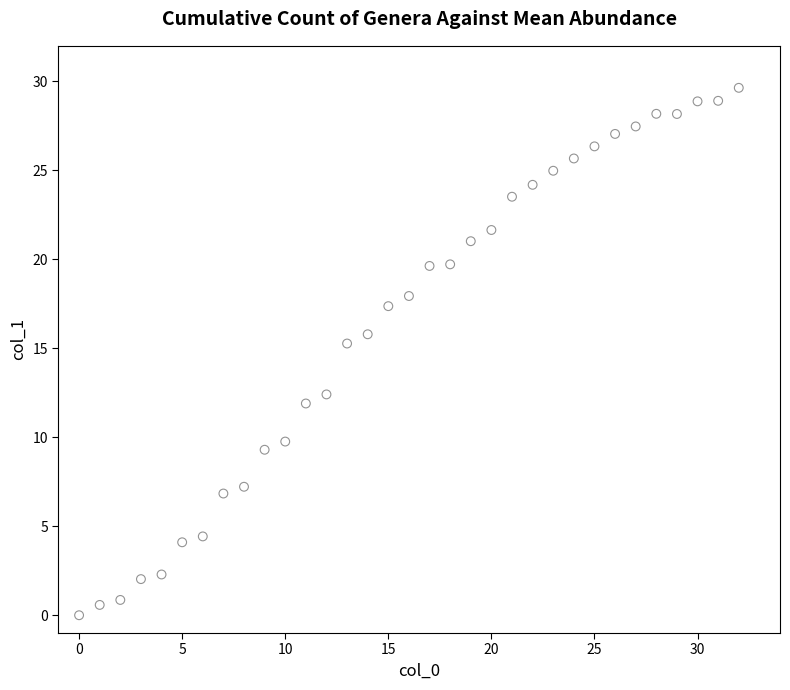

What is the range of X values (max minus min)?

32.0